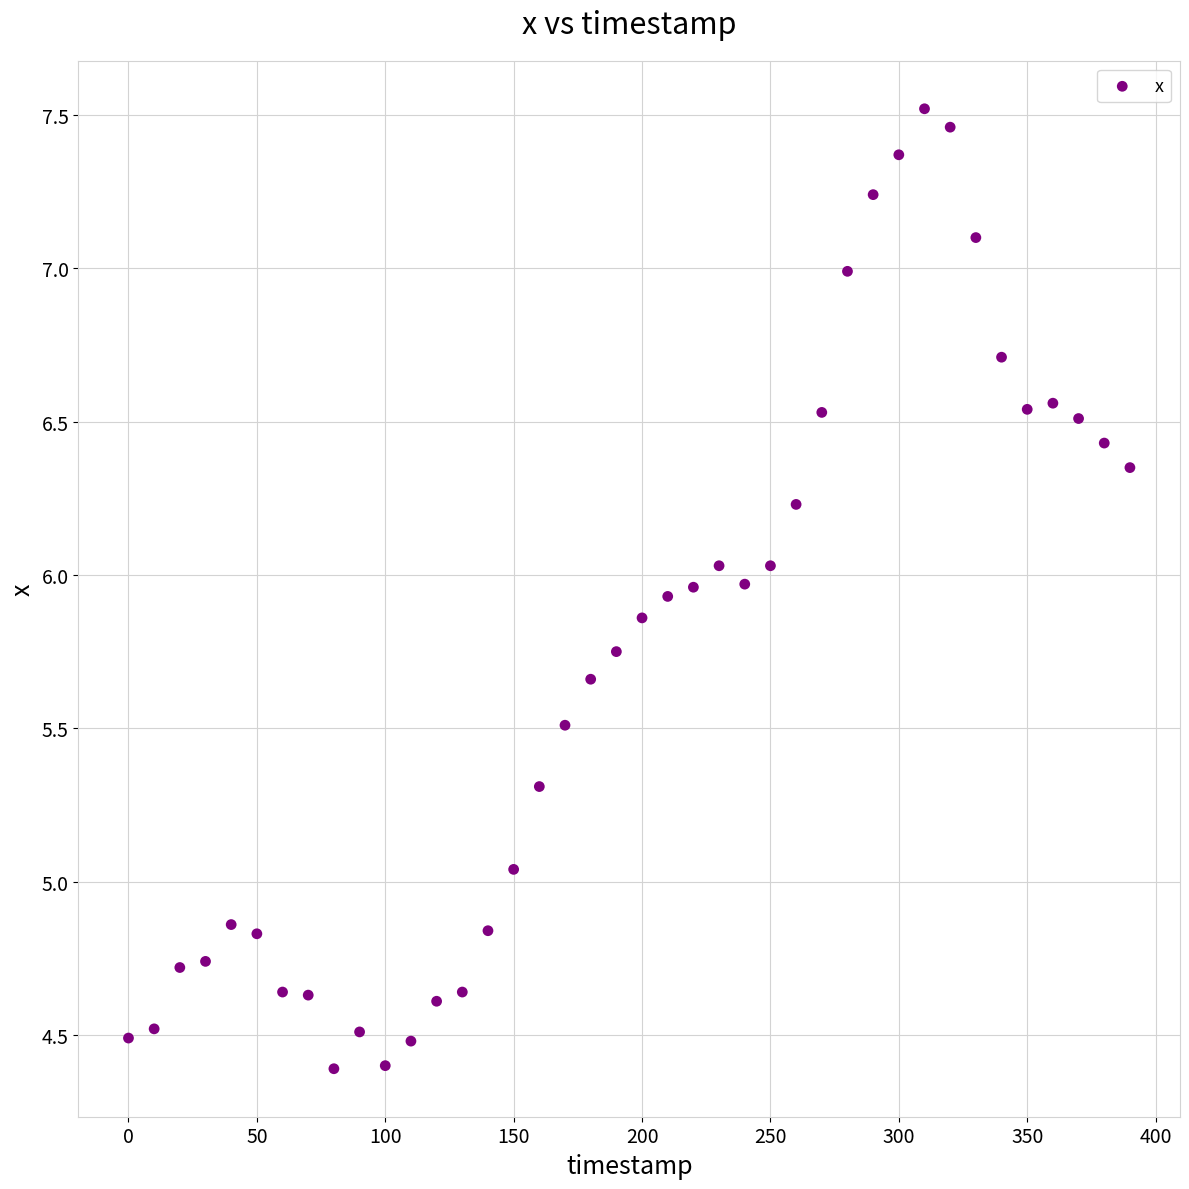

What is the range of Y values (max minus min)?

3.1